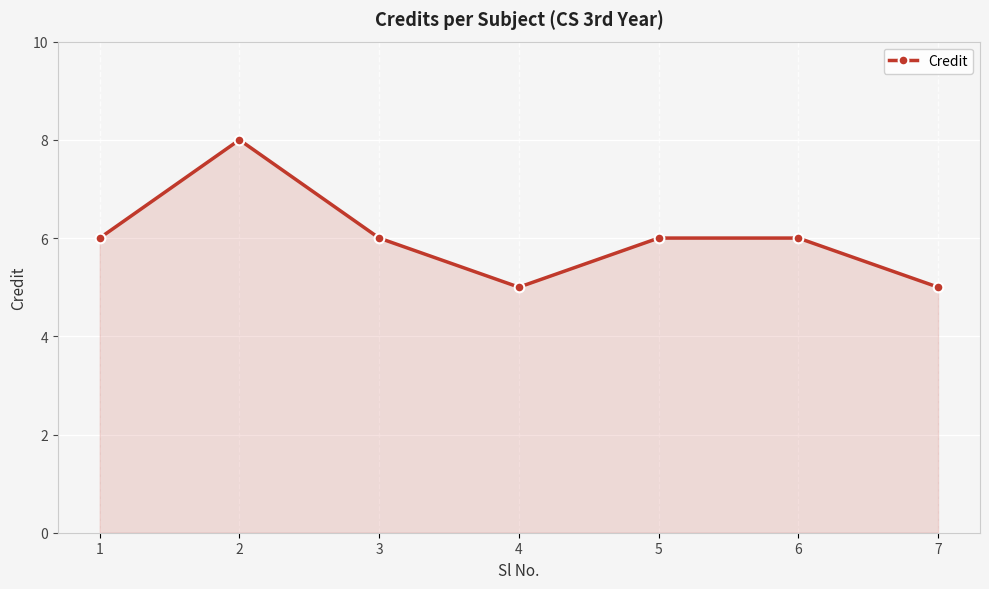

Where is the first local maximum?

2